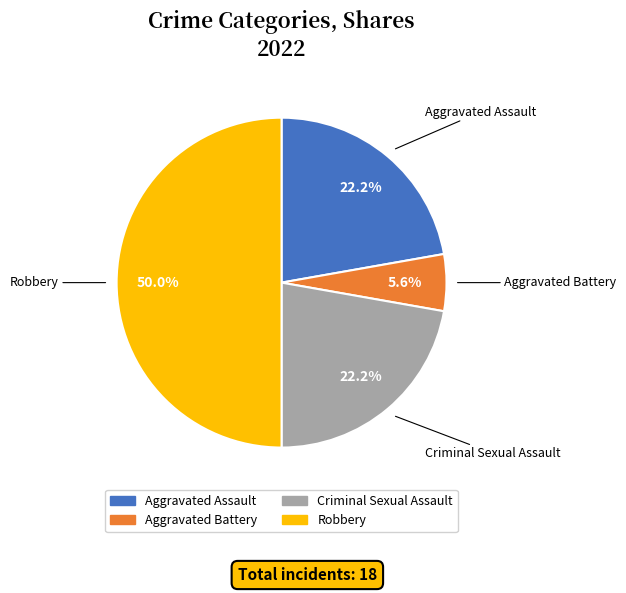

How many slices are in this pie chart?

4